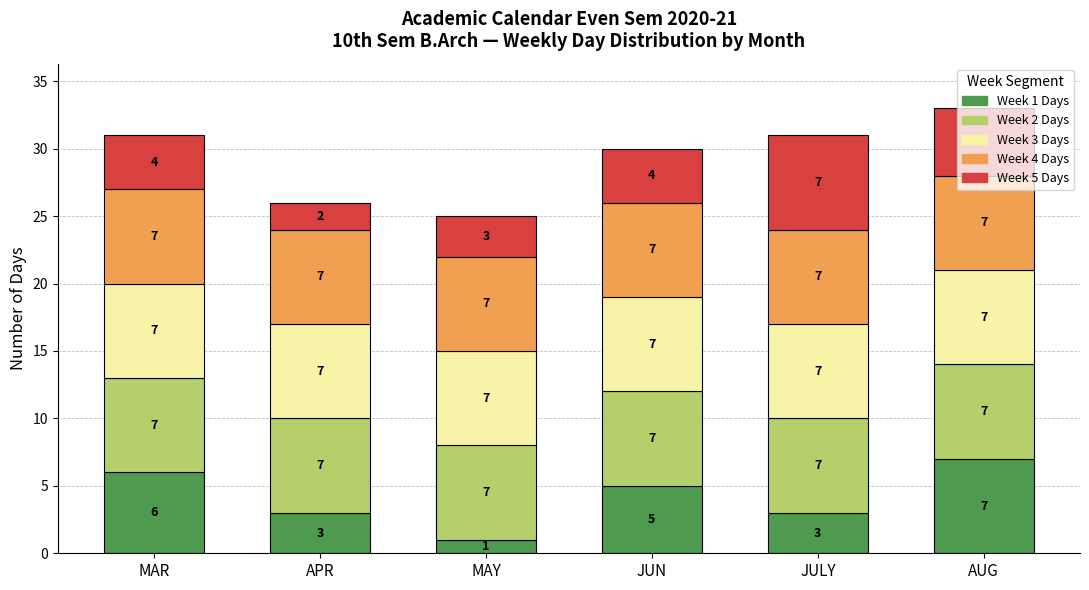

At which category is the sum across all series the highest?

AUG